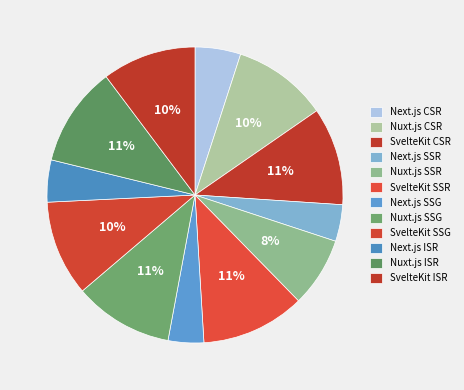

To the nearest percent, what is the difference between the SvelteKit SSR and Next.js CSR slice percentages?

6%